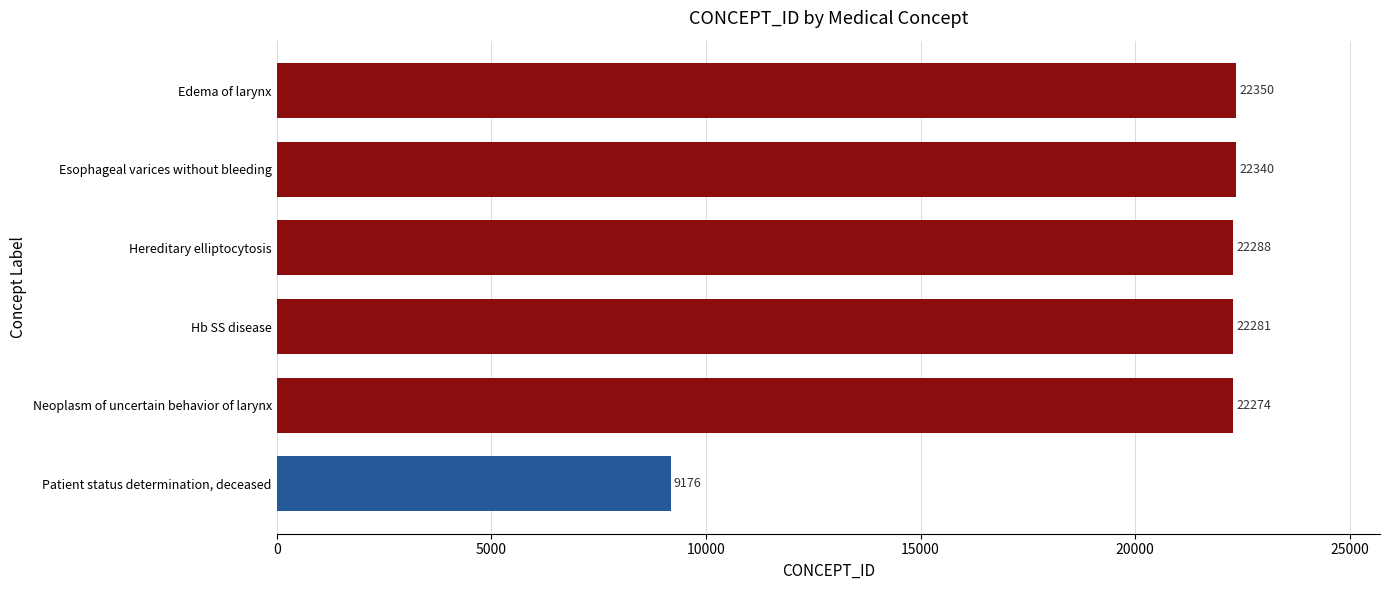

What is the label of the 4th bar from the top?

Hb SS disease